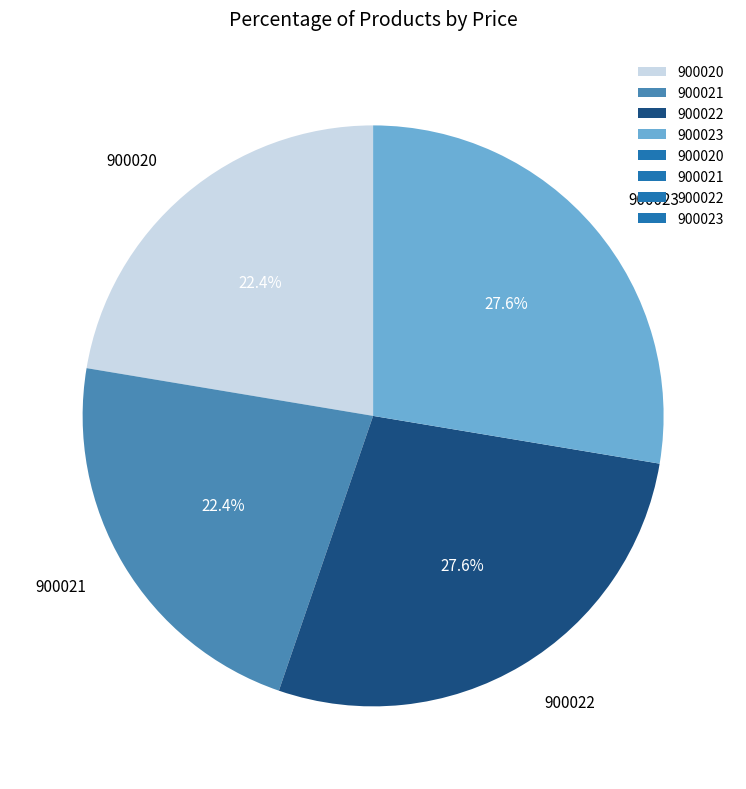

How many slices are in this pie chart?

4